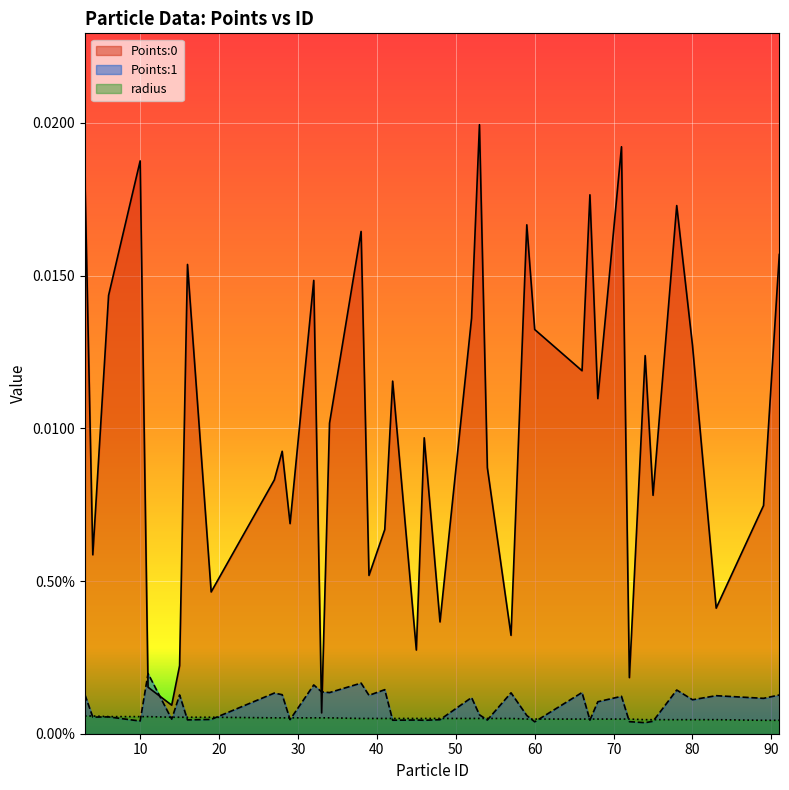

How many lines are shown in the chart?

3